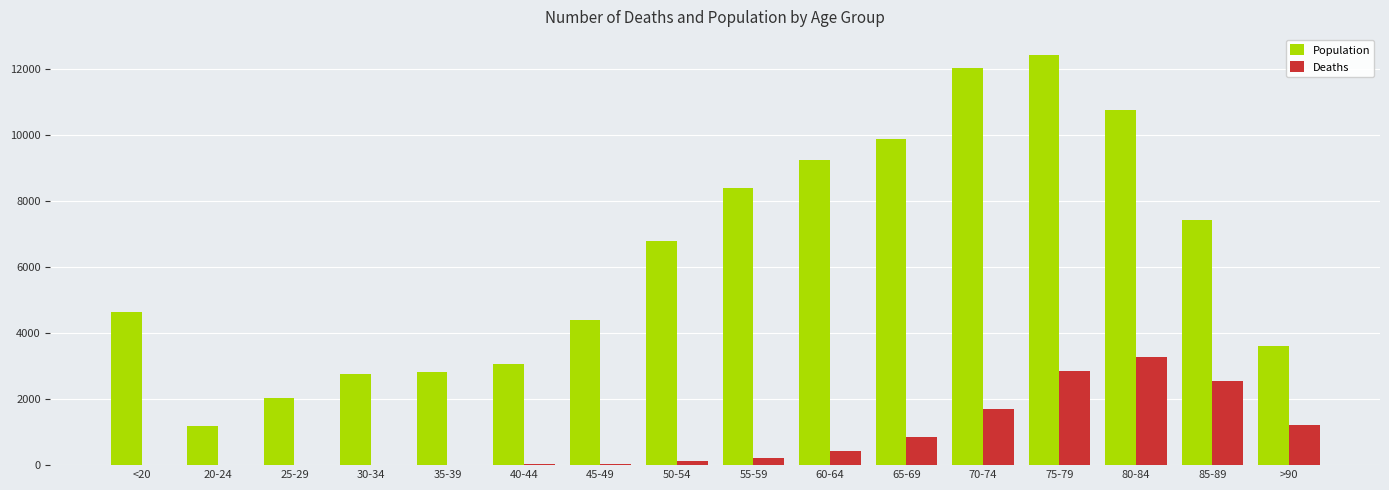

Which category has the highest value across all series?

75-79